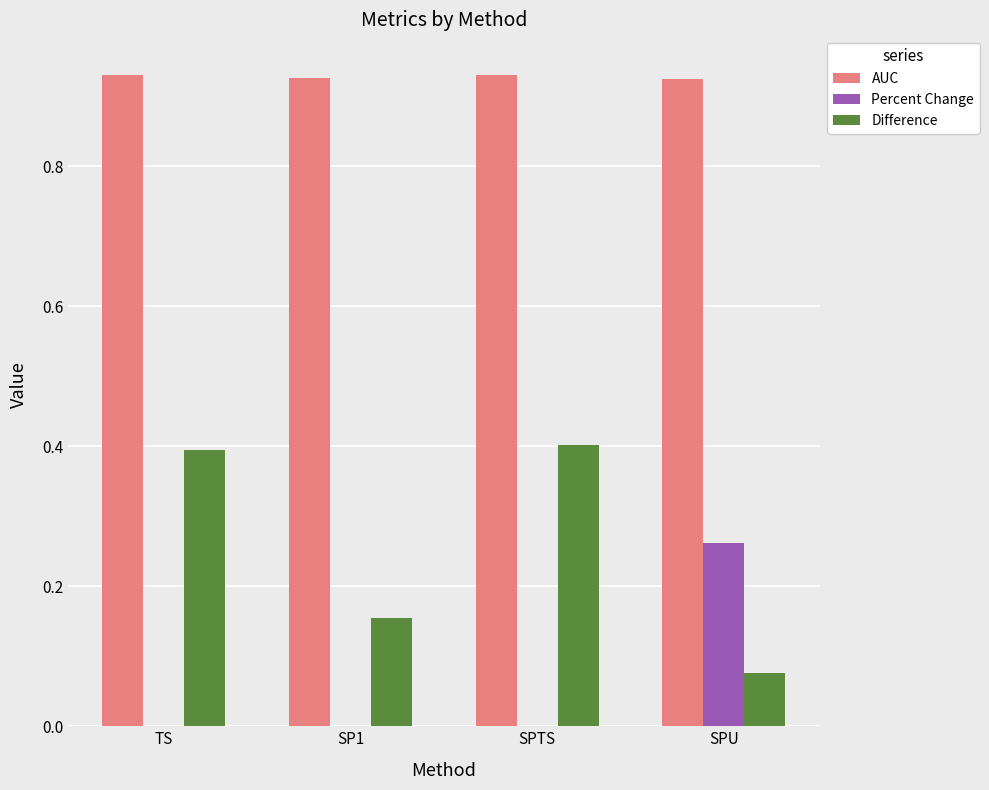

Which series has the largest range (max minus min)?

Difference